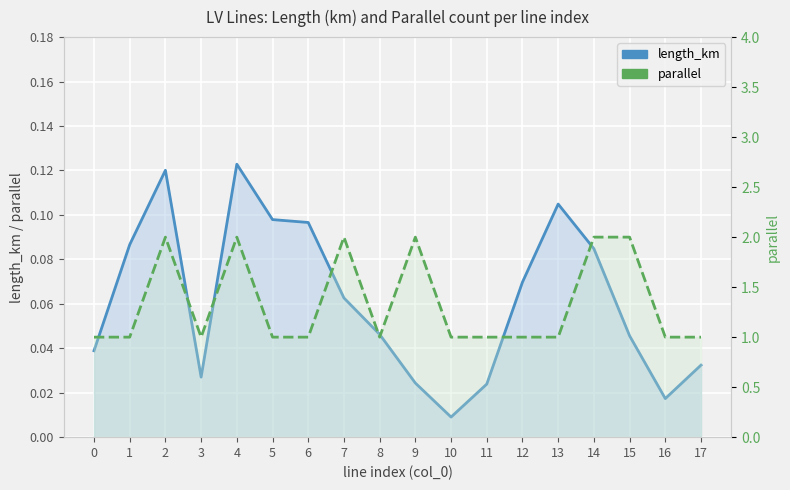

Reading left to right, extract all data points from this chart.

length_km: 0.0	0.1	0.1	0.0	0.1	0.1	0.1	0.1	0.0	0.0	0.0	0.0	0.1	0.1	0.1	0.0	0.0	0.0
parallel: 1.0	1.0	2.0	1.0	2.0	1.0	1.0	2.0	1.0	2.0	1.0	1.0	1.0	1.0	2.0	2.0	1.0	1.0